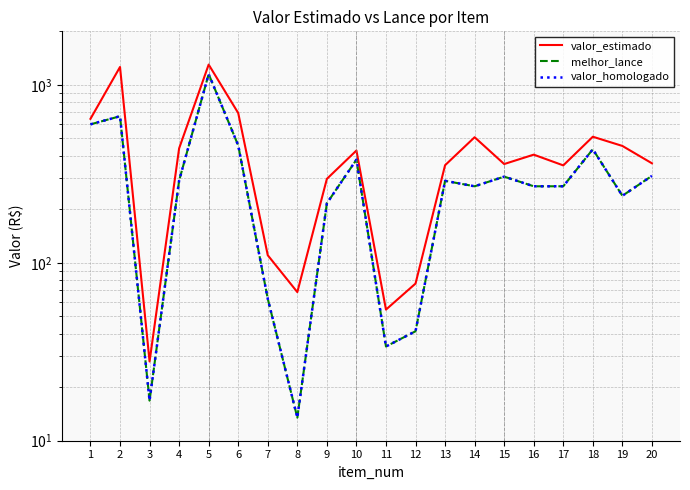

True or false: melhor_lance and valor_homologado intersect in this chart.

False